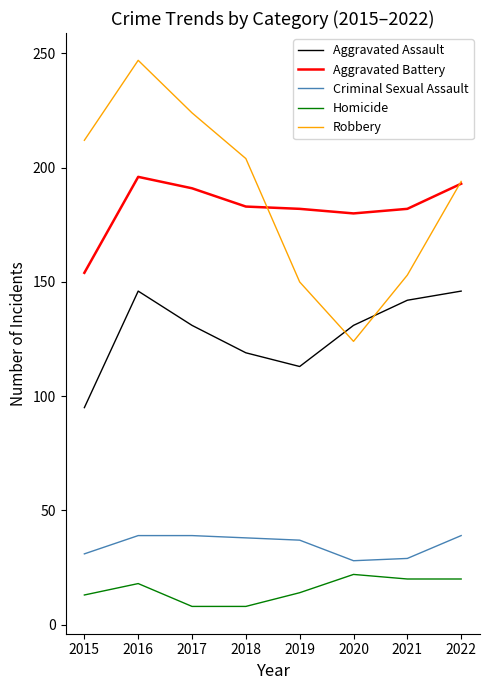

How many values in the Homicide series are below 18?

4